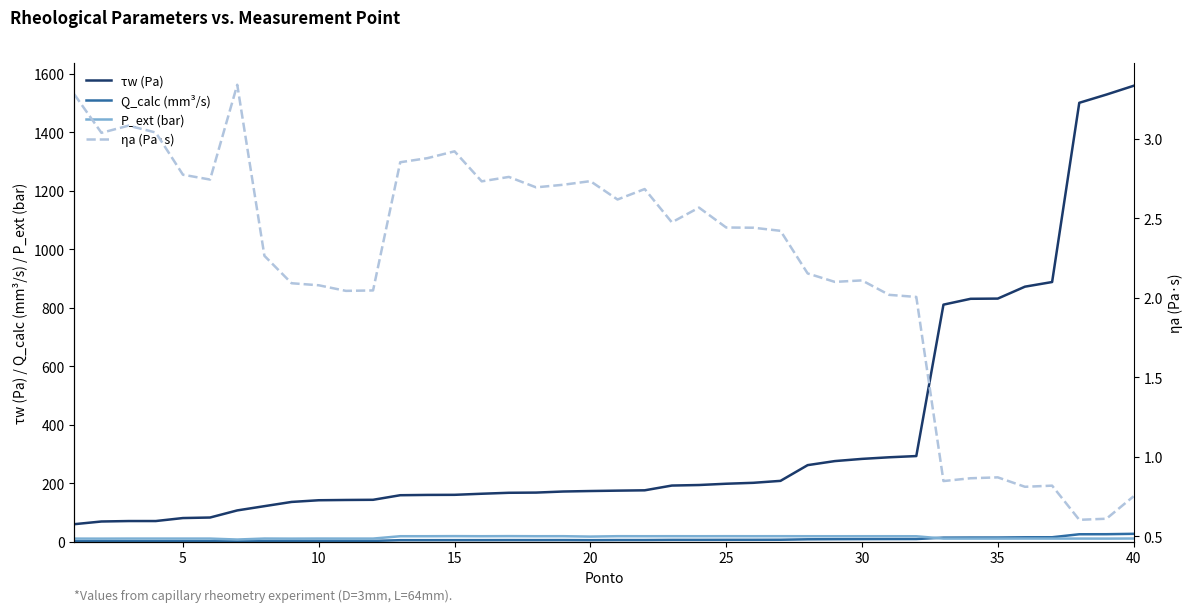

True or false: τw (Pa) and Q_calc (mm³/s) intersect in this chart.

False